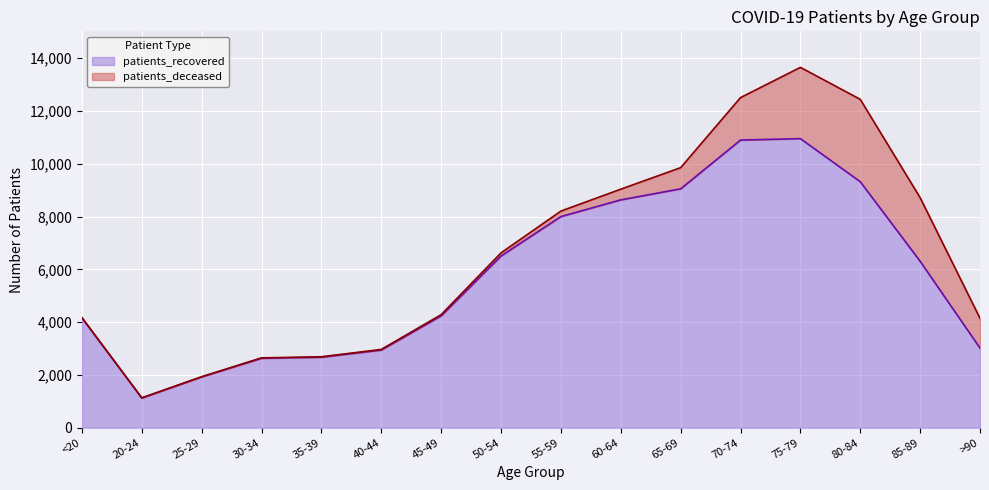

Count the number of values greater than 6305.

7